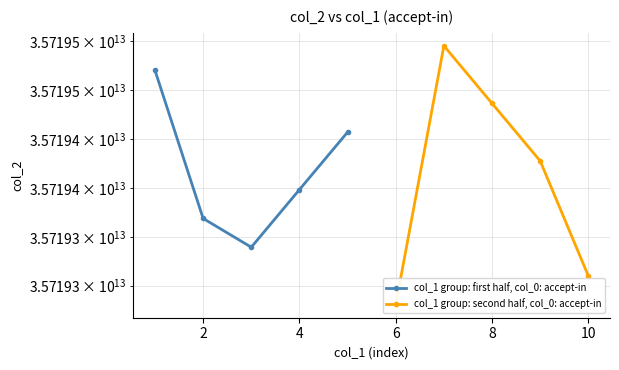

Is the value of col_1 group: first half, col_0: accept-in at 8 greater than the value of col_1 group: second half, col_0: accept-in at 8?

Yes